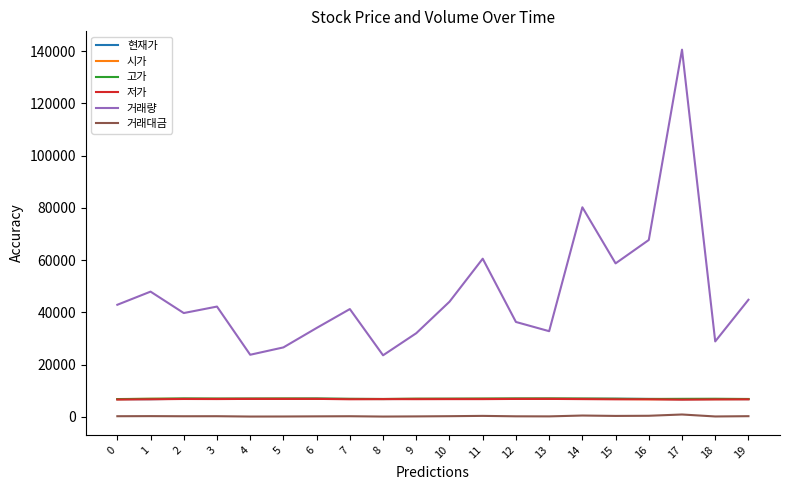

Which category has the highest value across all series?

17